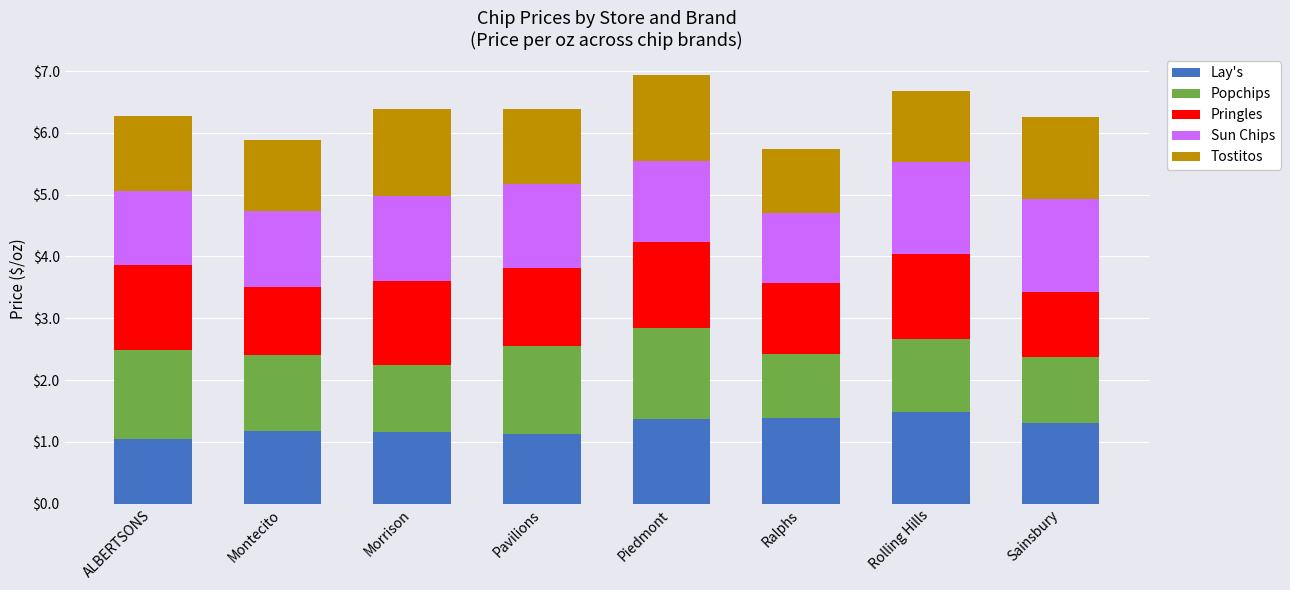

What is the total value across all series at Rolling Hills?

6.7